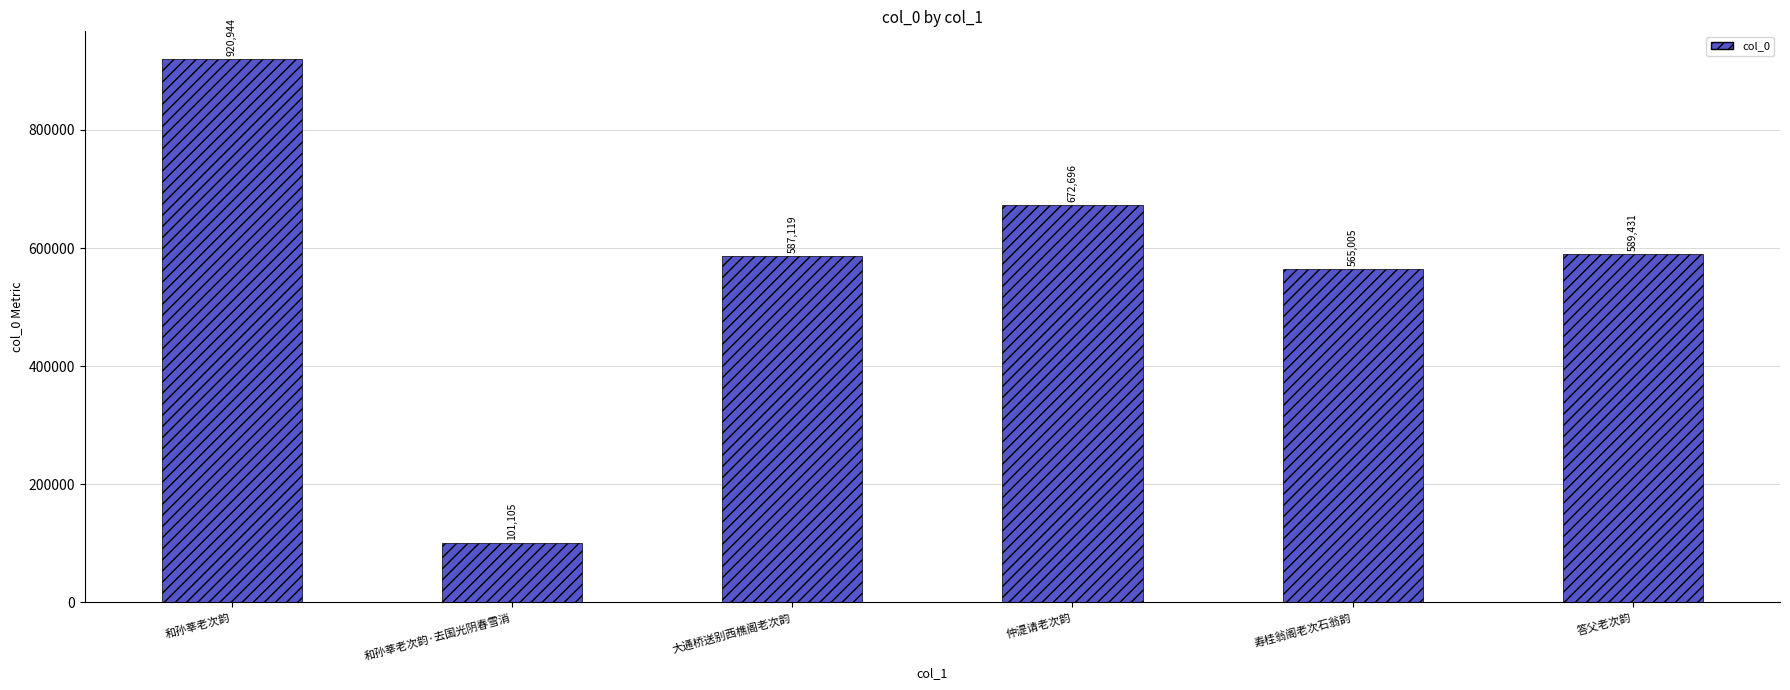

What is the value of the 3rd bar from the left?

587119